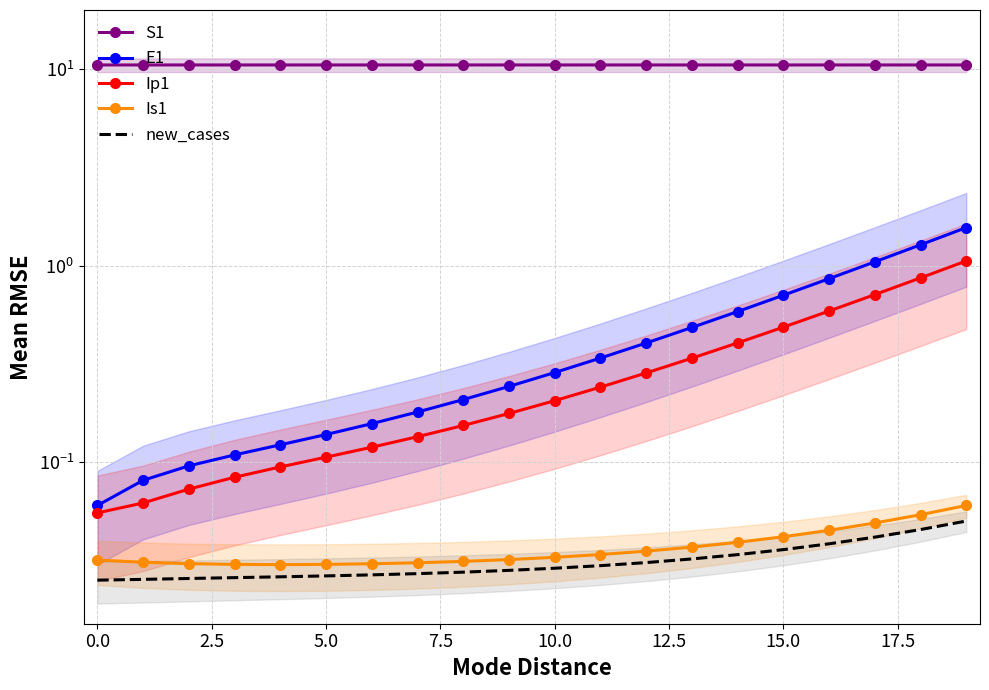

True or false: E1 has more than 0 interior local peaks.

False